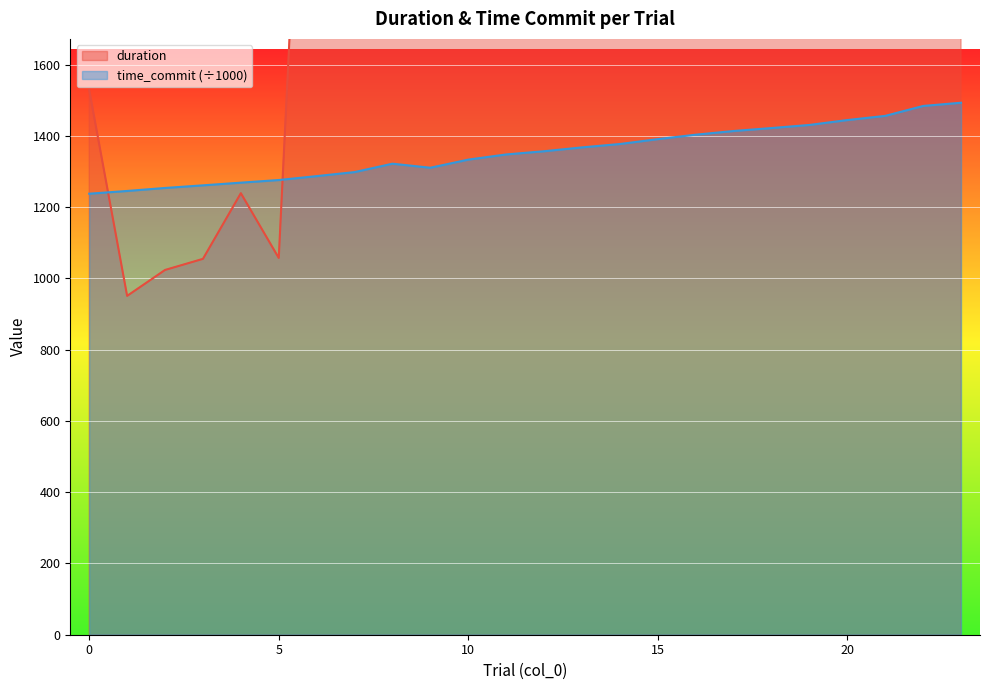

Is it true that time_commit equals 1253.9 at 2?

True